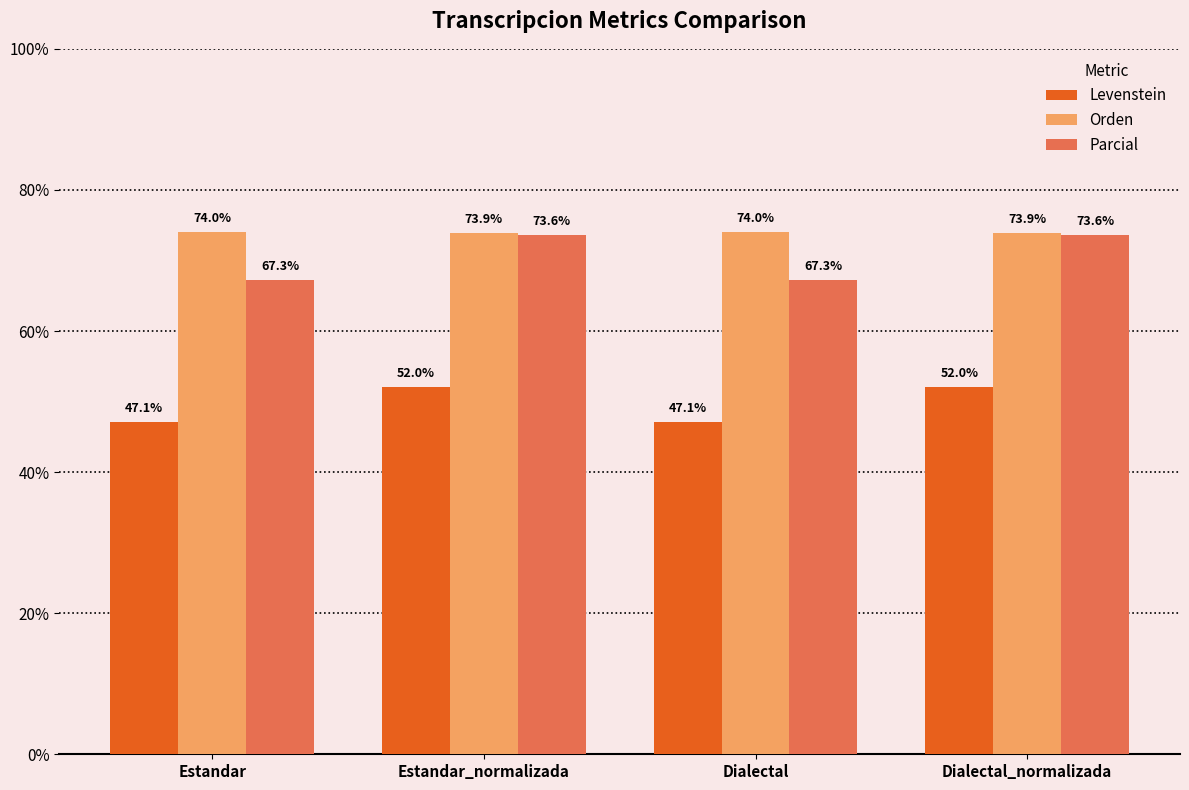

At how many categories does at least one series exceed 56?

4